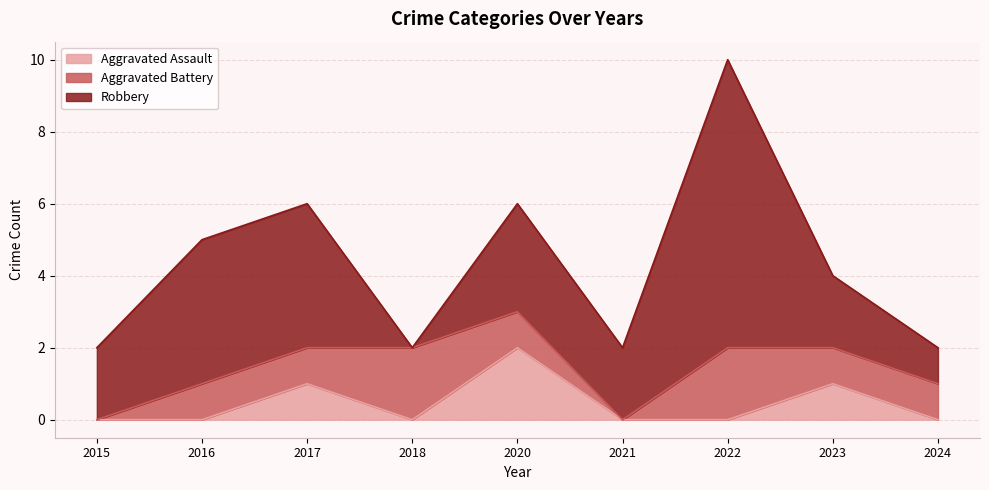

Which series has the largest range (max minus min)?

Robbery